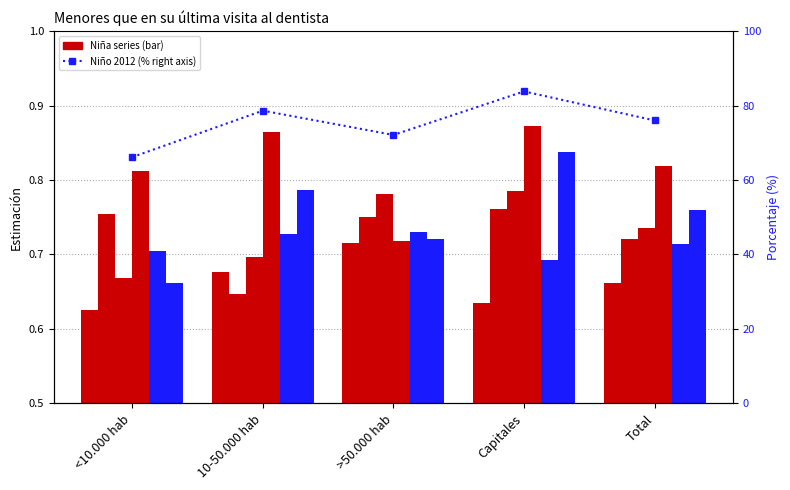

What is the minimum value shown in the chart?

0.6